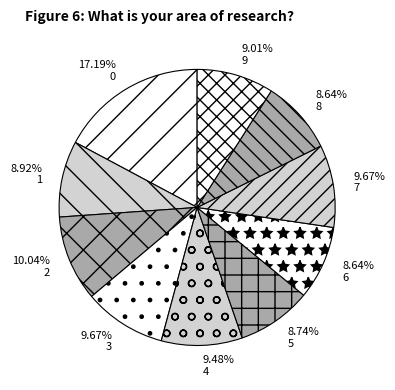

To the nearest percent, what is the average slice percentage?

10%